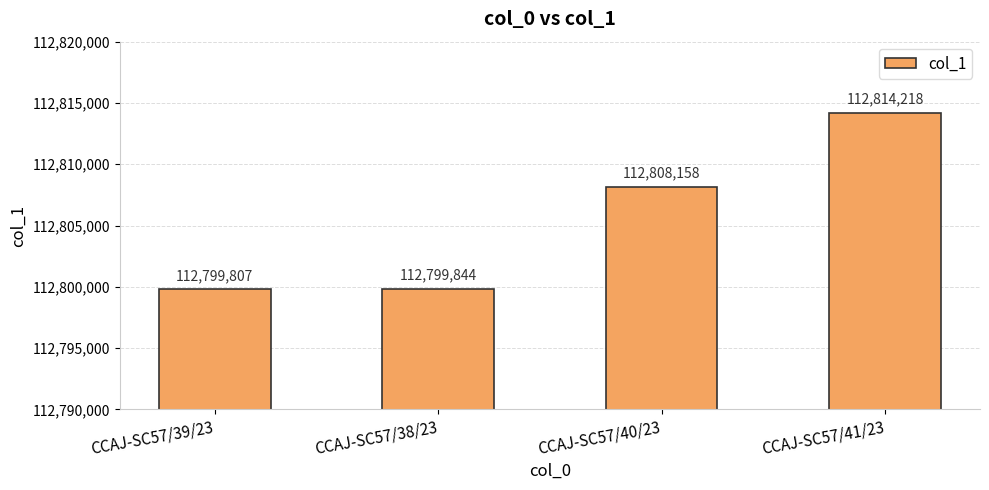

What is the change in value from CCAJ-SC57/38/23 to CCAJ-SC57/40/23?

+8314